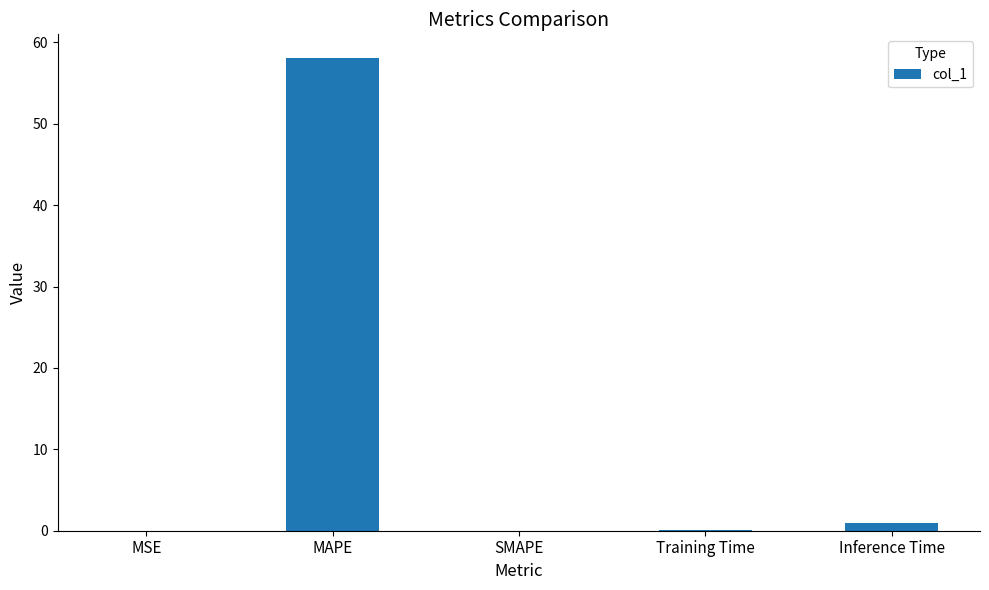

Which label corresponds to the largest value in the chart?

MAPE